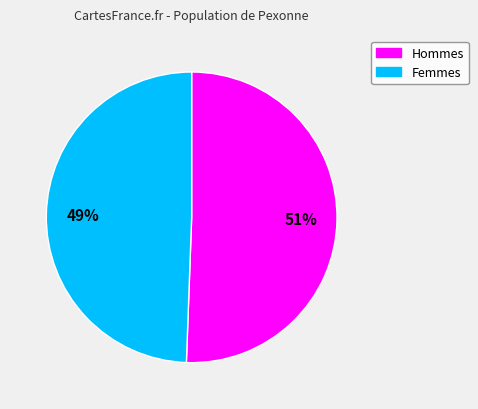

Count the number of slices in the pie.

2